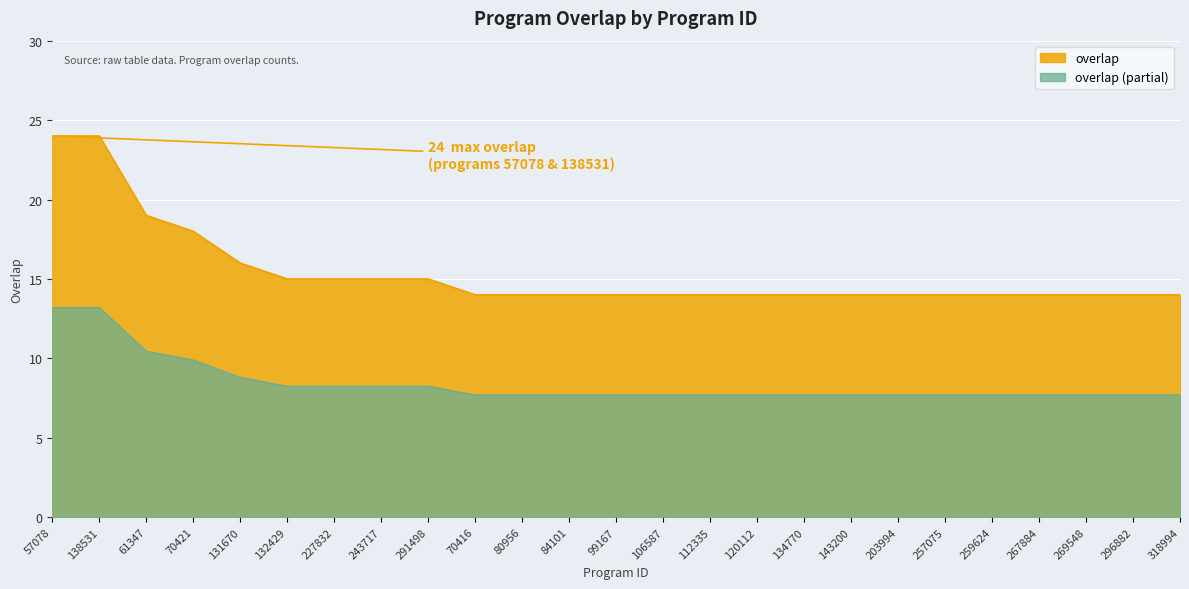

How many values are between 14 and 15?

20